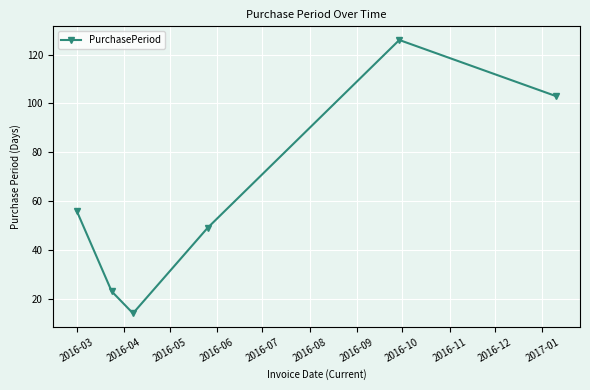

True or false: the data has more than 2 interior local peaks.

False